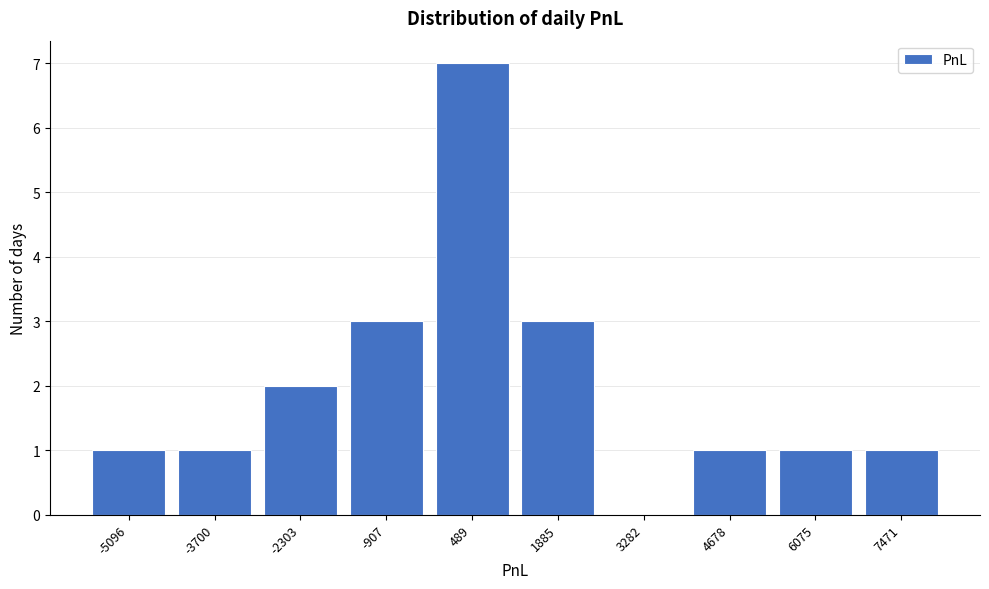

Reading left to right, list every bar in this chart as the range it spans on the x-axis followed by its height. Neither the bar edges nor the heights are printed on the chart, so give them approximately, as read against the axes.

-5800 to -4400: 1
-4400 to -3000: 1
-3000 to -1600: 2
-1600 to -200: 3
-200 to 1200: 7
1200 to 2600: 3
2600 to 4000: 0
4000 to 5400: 1
5400 to 6800: 1
6800 to 8200: 1